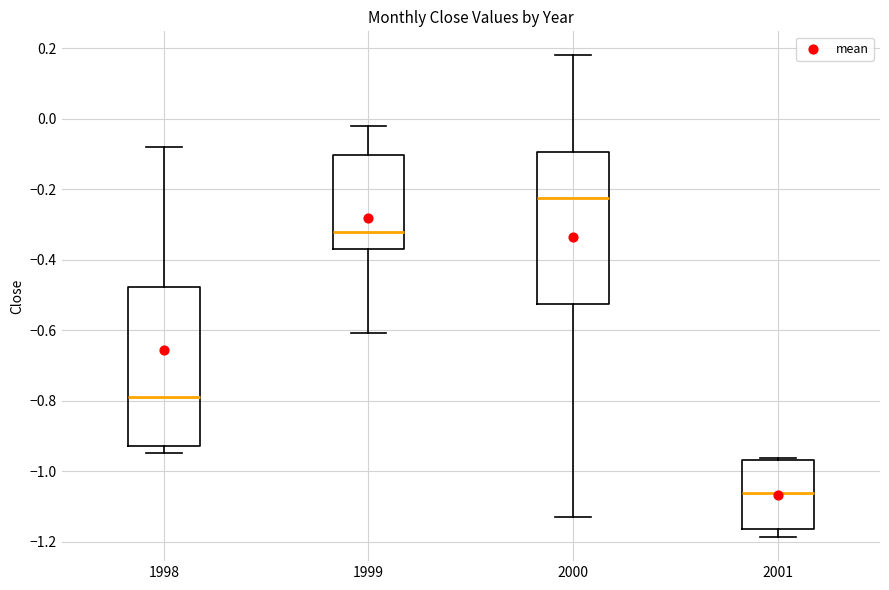

Where is the lower edge of the box at x = 1999 on the y-axis? The values are not printed on the chart, so give them approximately, as read against the axis.

-0.38